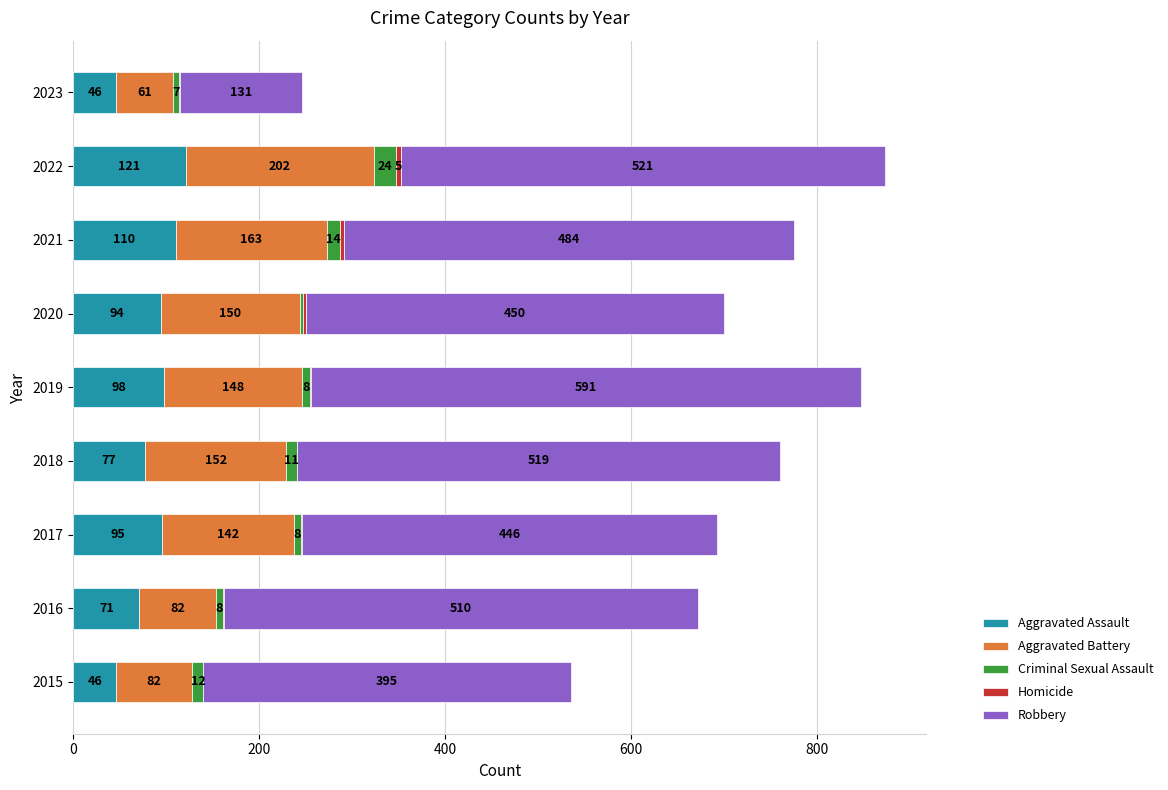

What is the total value across all series at 2018?

760